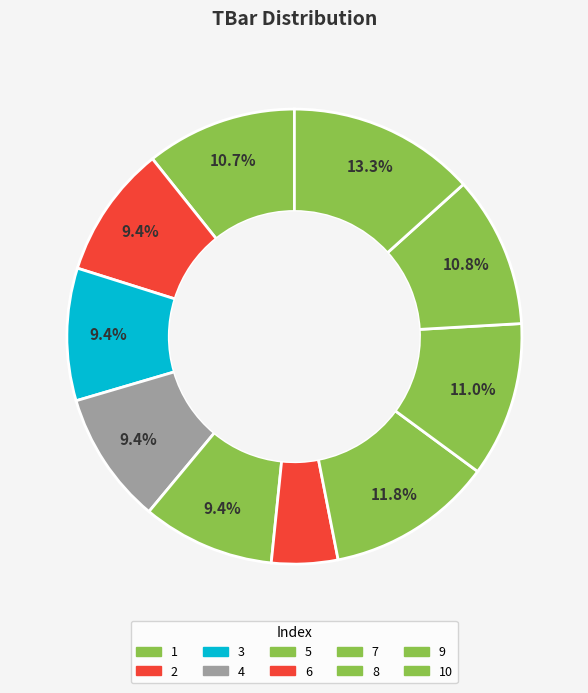

What is the smallest slice in the pie chart?

6